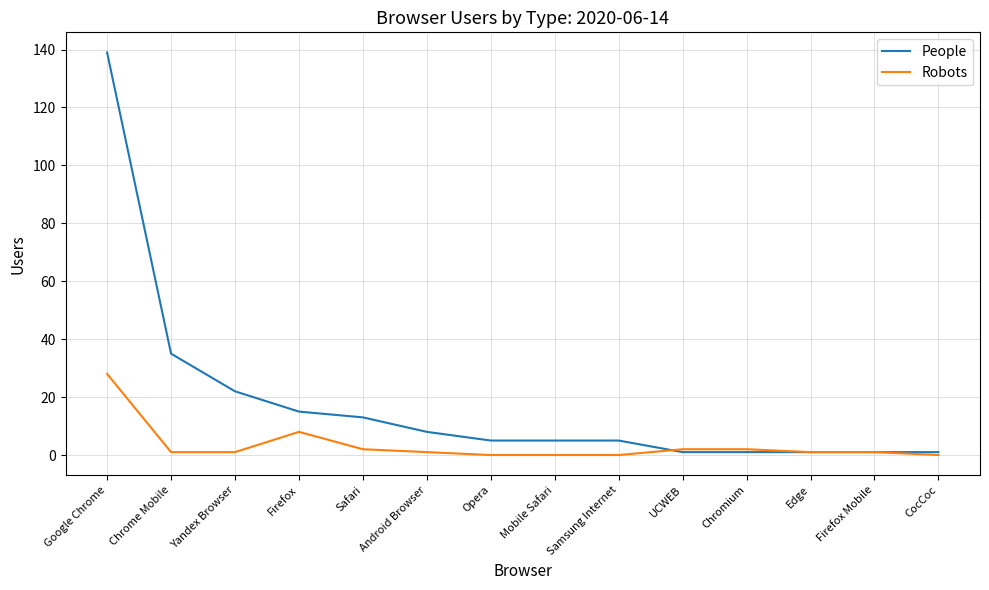

At which label does Robots first exceed 1?

Google Chrome